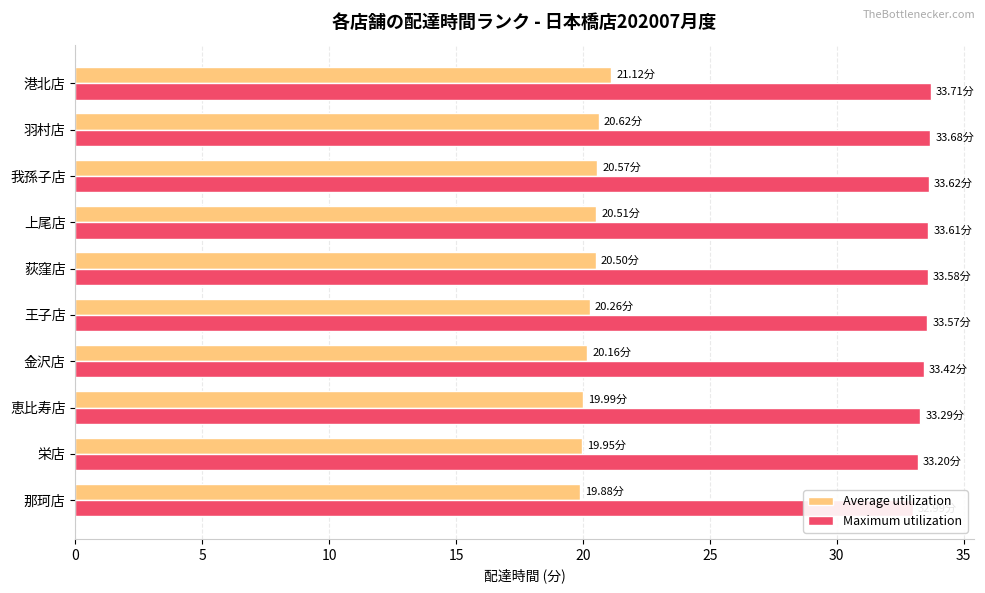

The value of Average utilization at 上尾店 is 20.5. True or false?

True